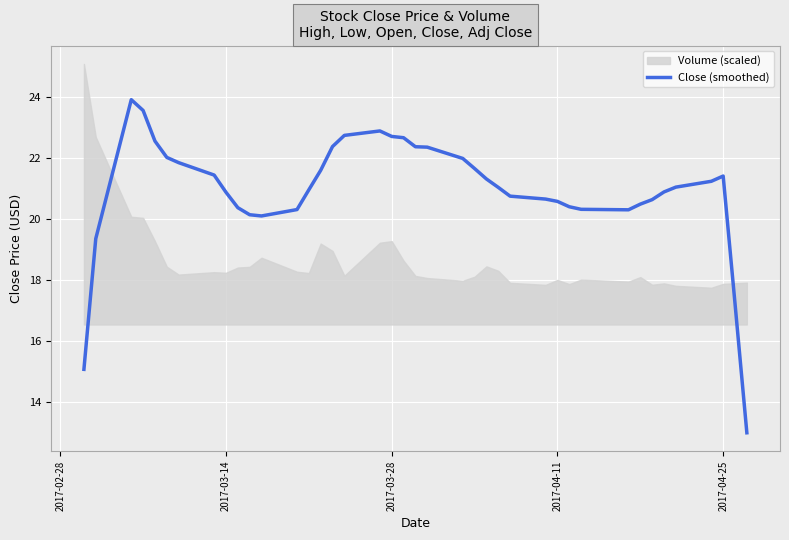

What is the average value?

20.9